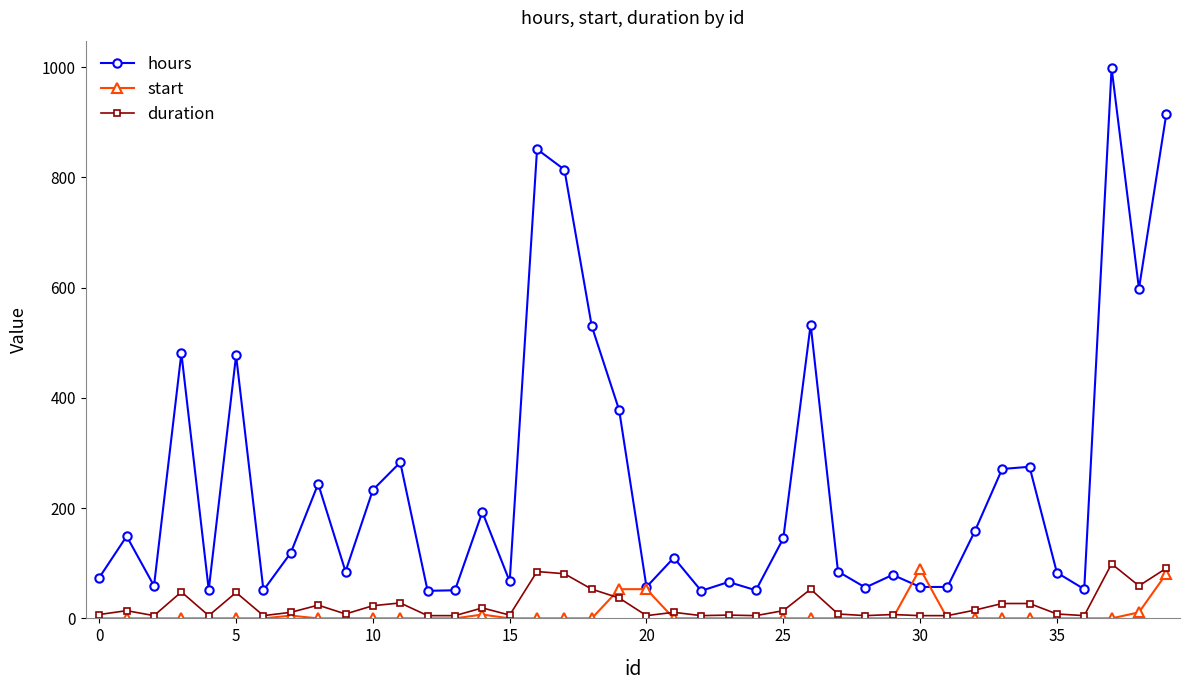

Which series has the largest total across all categories?

hours